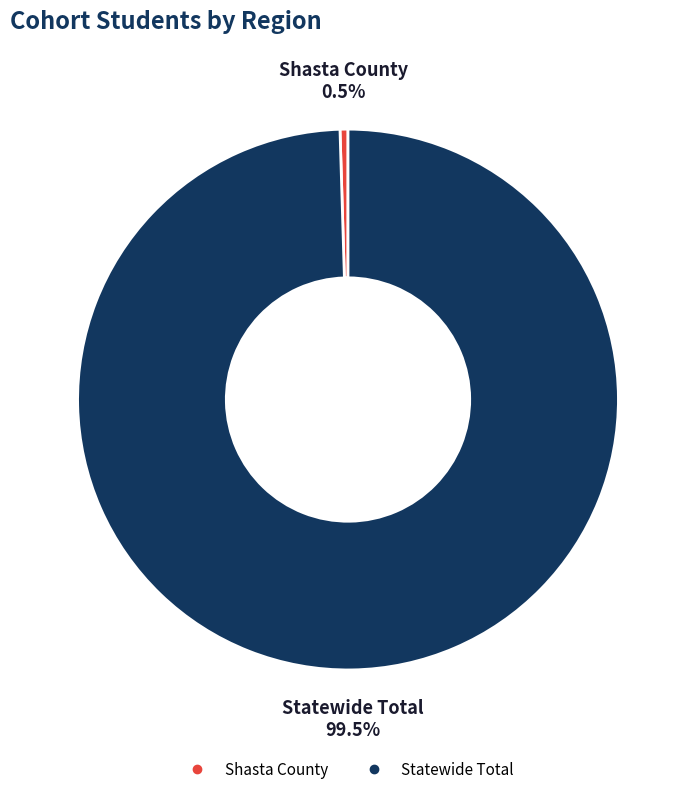

What is the ratio of the value at Statewide Total to the value at Shasta County?

210.0